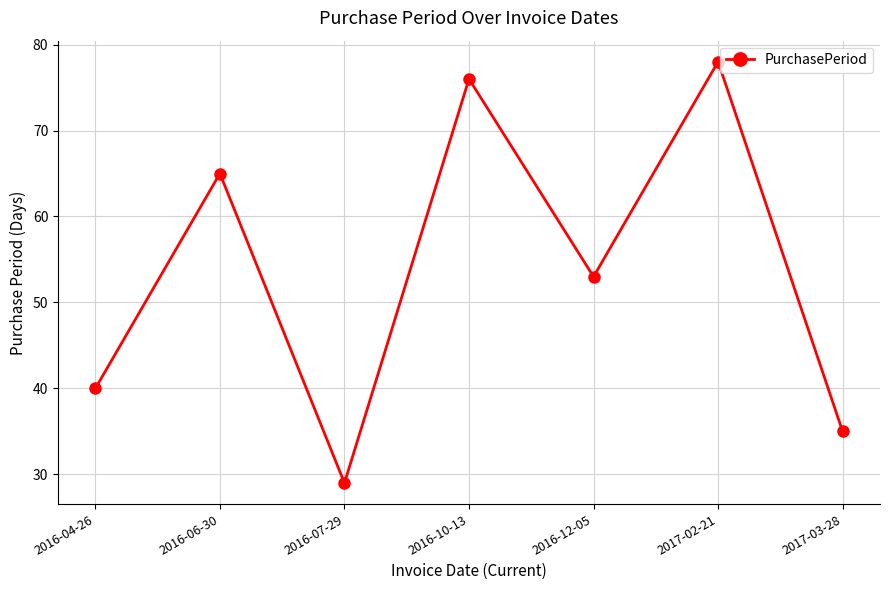

Count the number of data series in this chart.

1